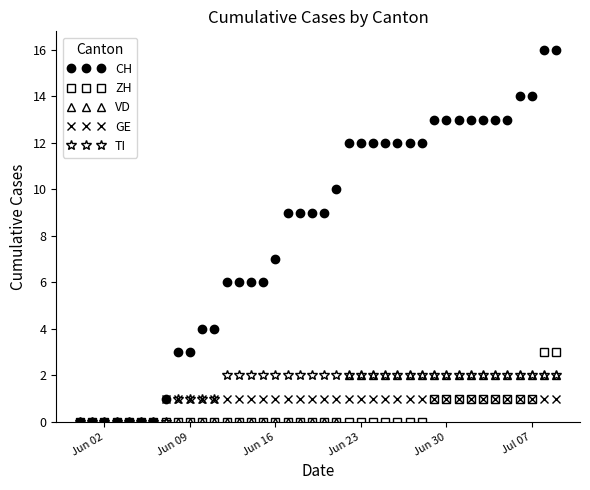

What are all the series names shown in the legend?

CH, ZH, VD, GE, TI